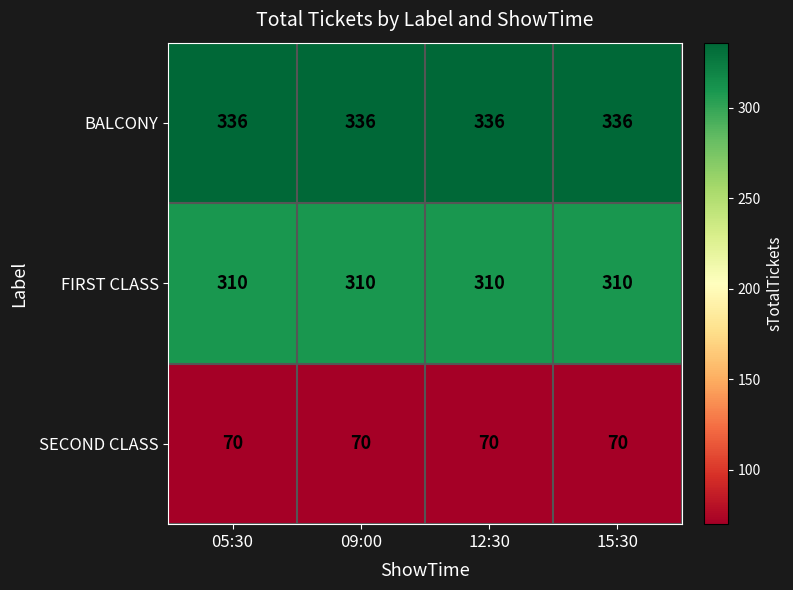

What is the total value across all series at 09:00?

716